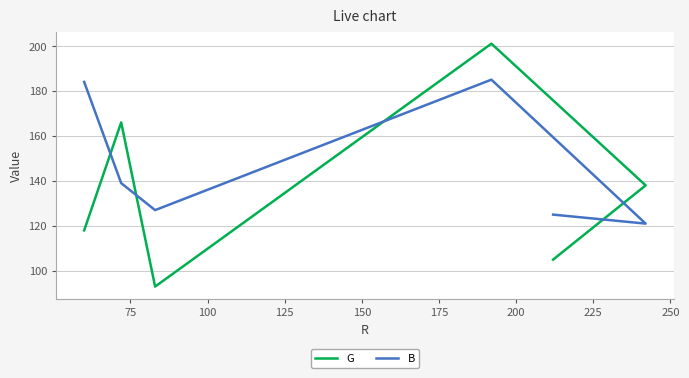

What are all the series names shown in the legend?

G, B